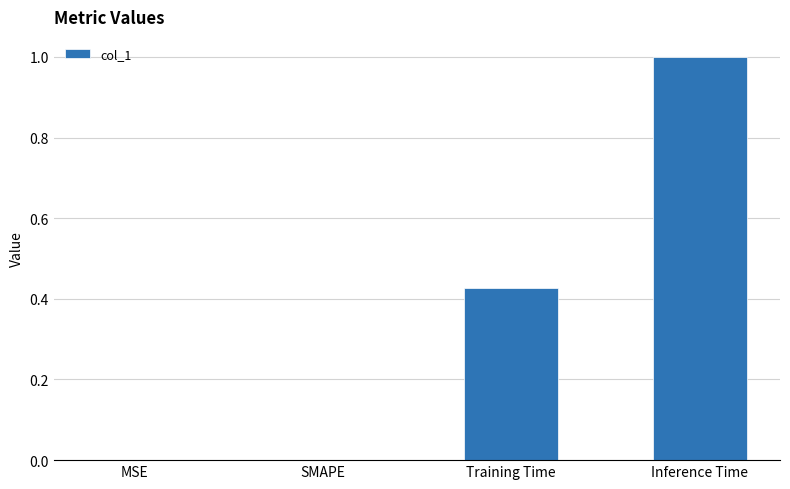

What is the sum of all values?

1.4